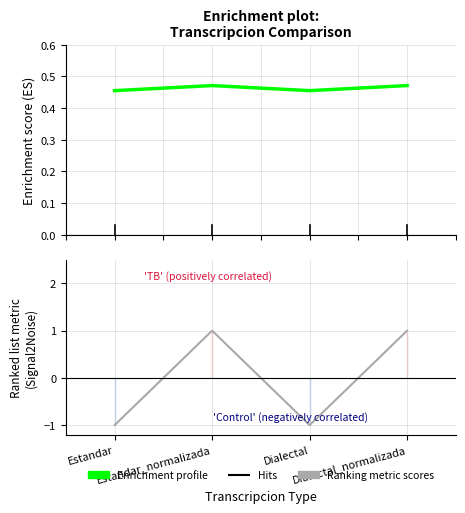

Does the chart have visible grid lines?

Yes